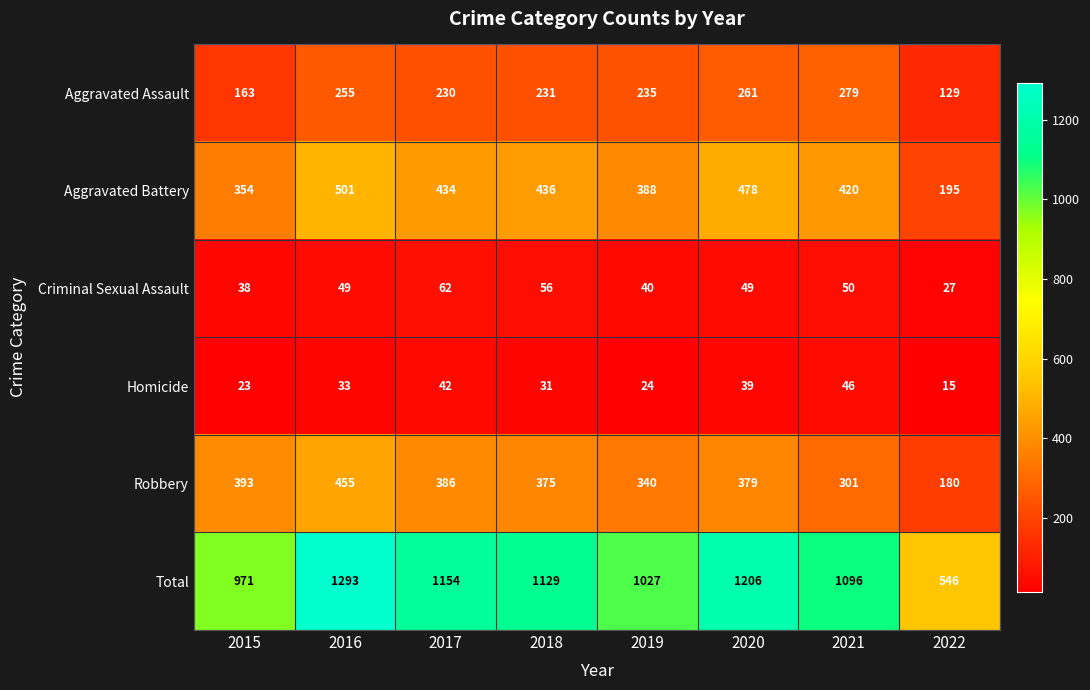

Which category has the lowest value in the Robbery series?

2022